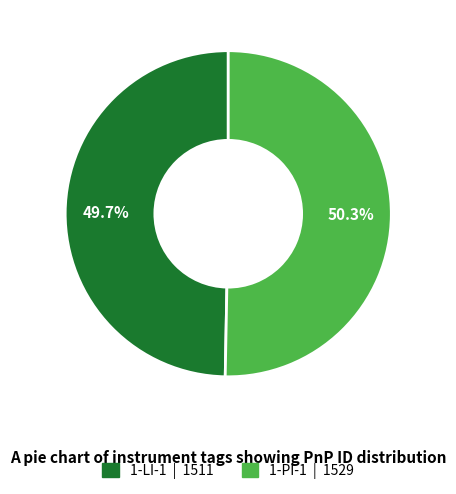

To the nearest percent, what portion does 1-LI-1 represent?

50%